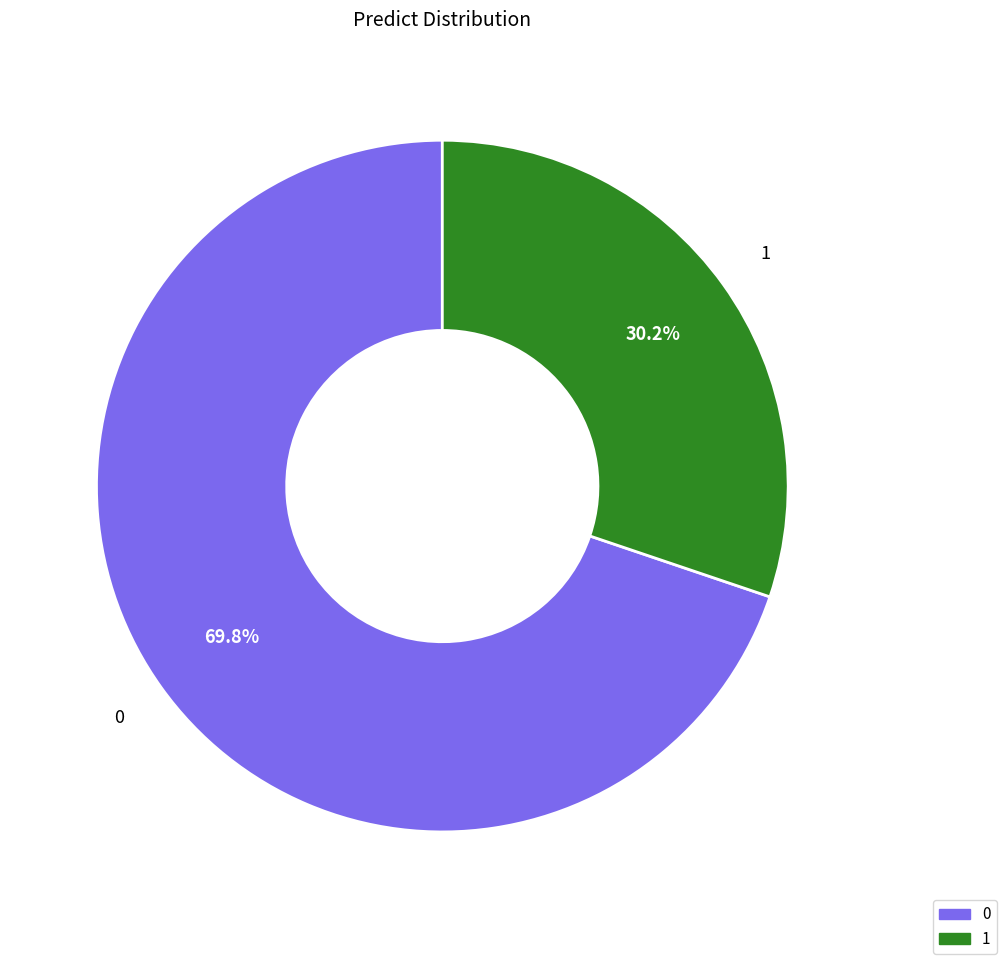

How many slices are in this pie chart?

2